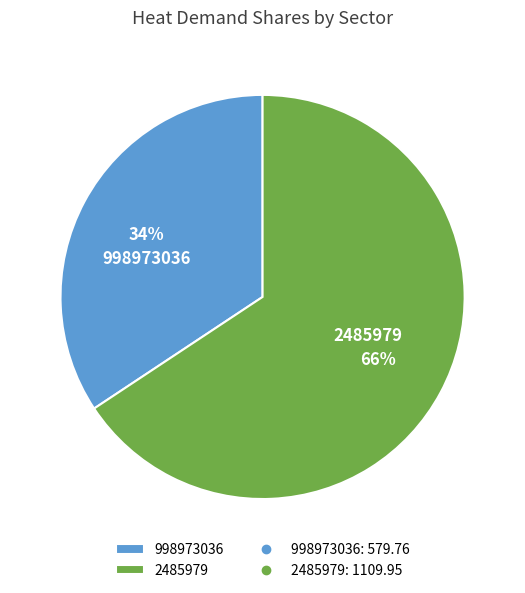

Rank the categories by value from lowest to highest.

998973036, 2485979